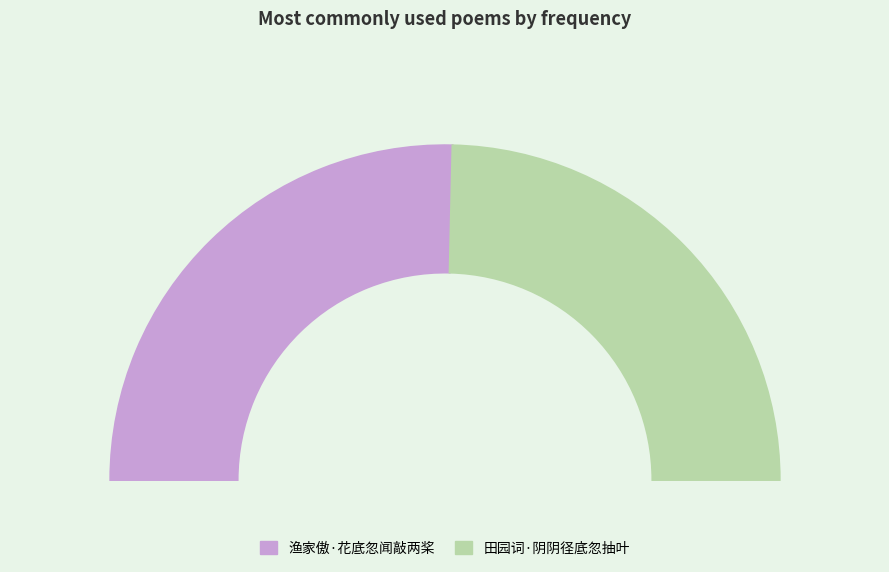

What is the smallest slice in the pie chart?

田园词·阴阴径底忽抽叶